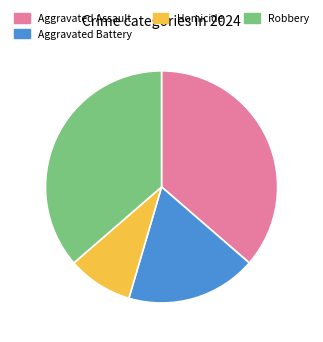

Is Homicide the majority of the pie?

No